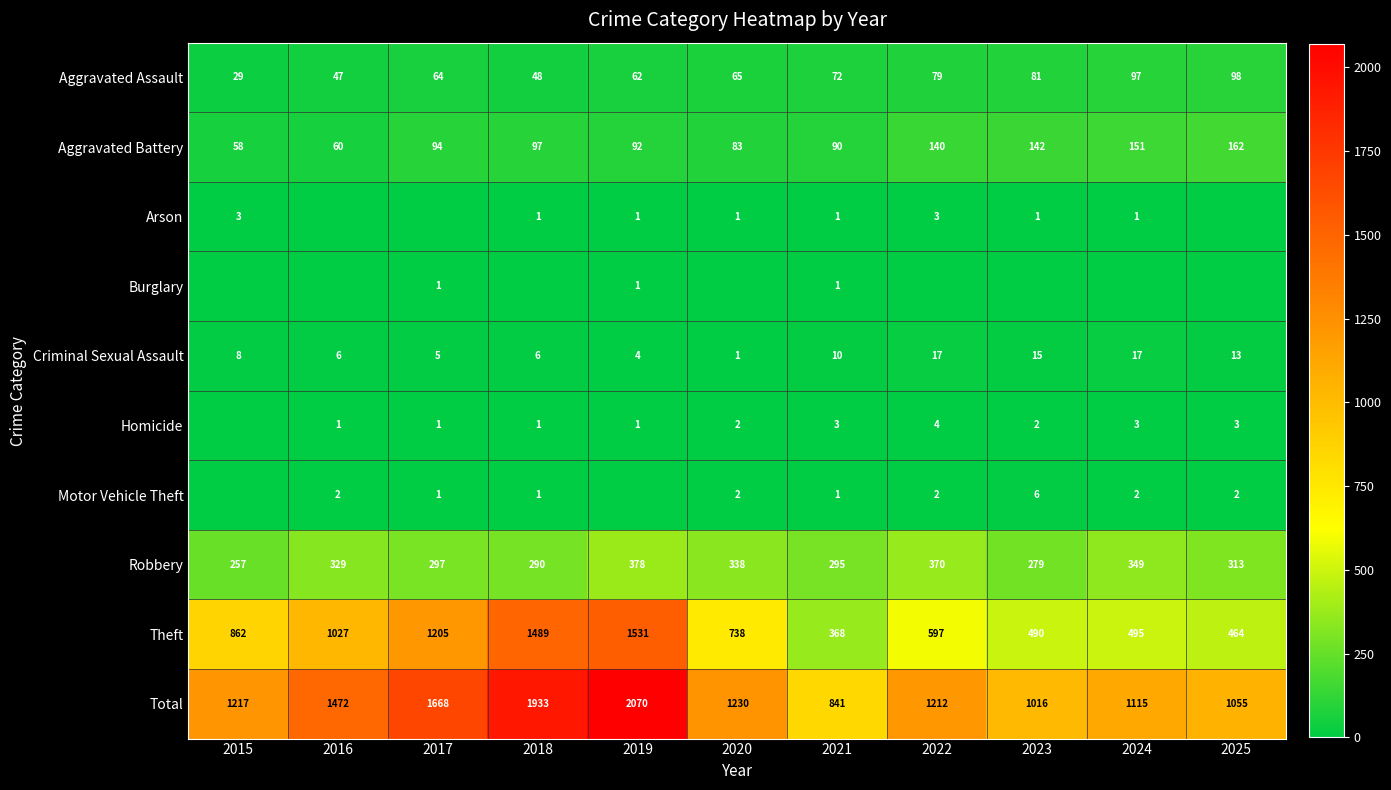

What is the sum of the Robbery values at 2021 and 2025?

608